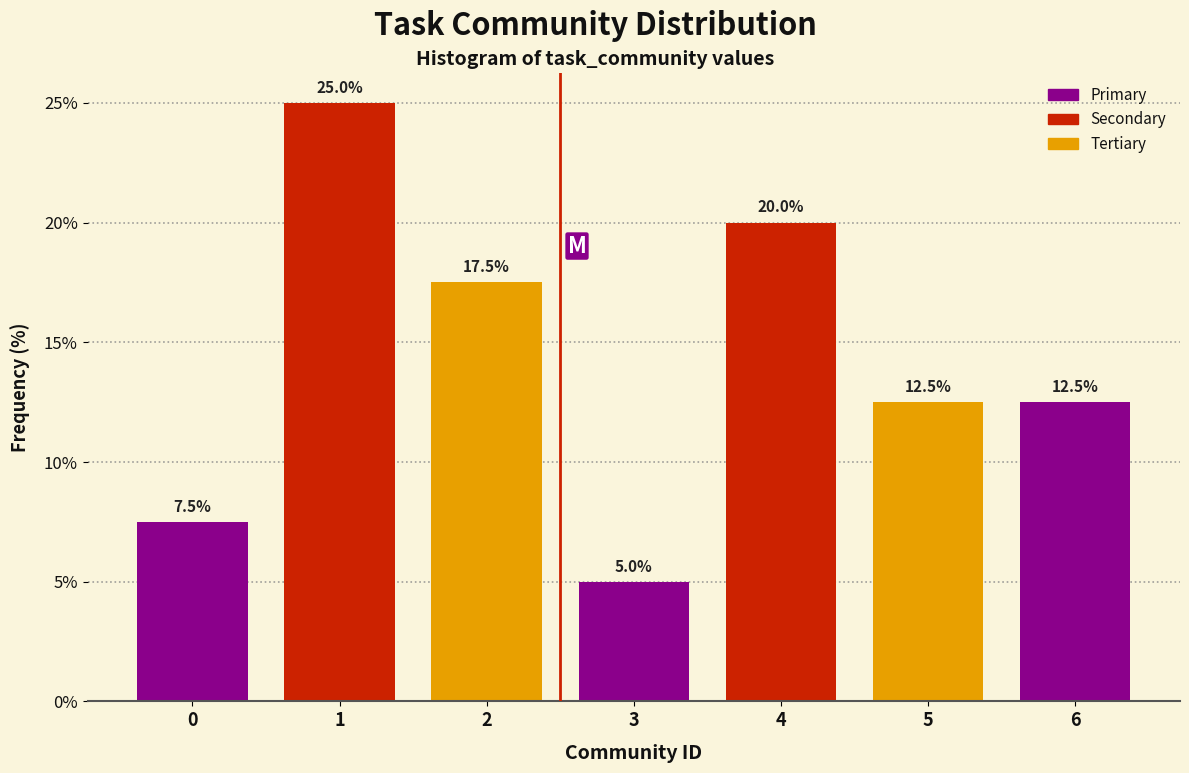

Reading left to right, list all the values displayed in this chart.

0=7.5	1=25.0	2=17.5	3=5.0	4=20.0	5=12.5	6=12.5